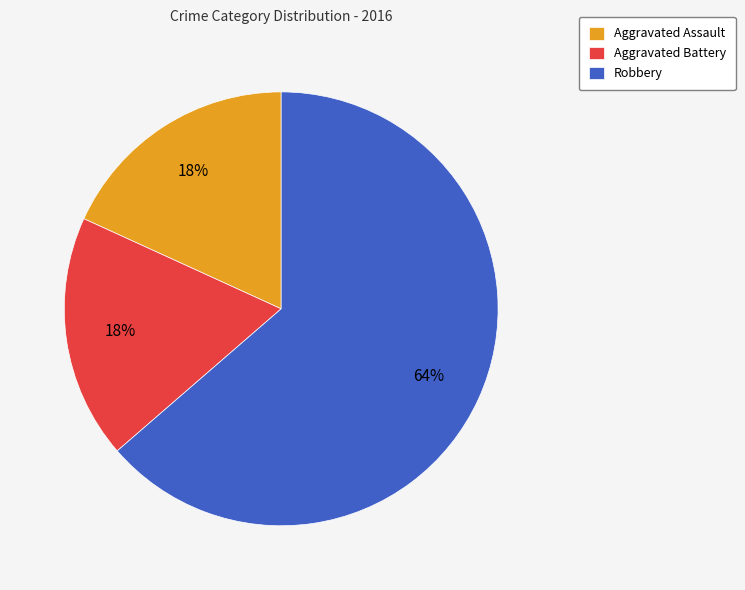

What is the largest slice in the pie chart?

Robbery